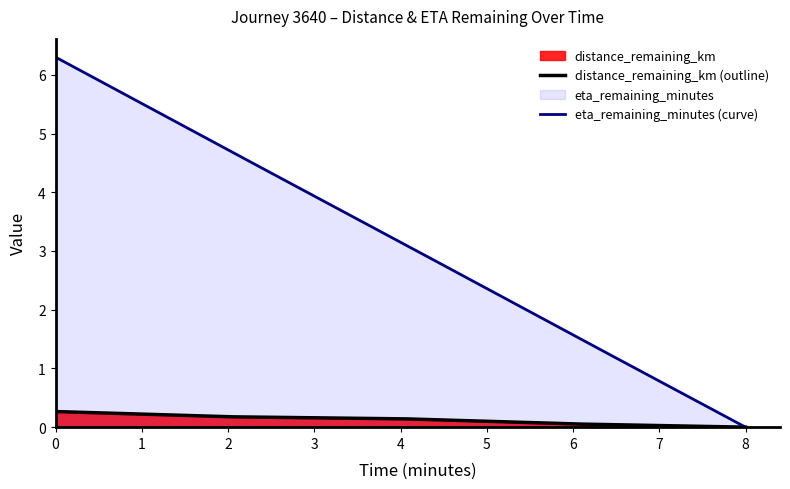

True or false: distance_remaining_km and eta_remaining_minutes cross at least once.

False